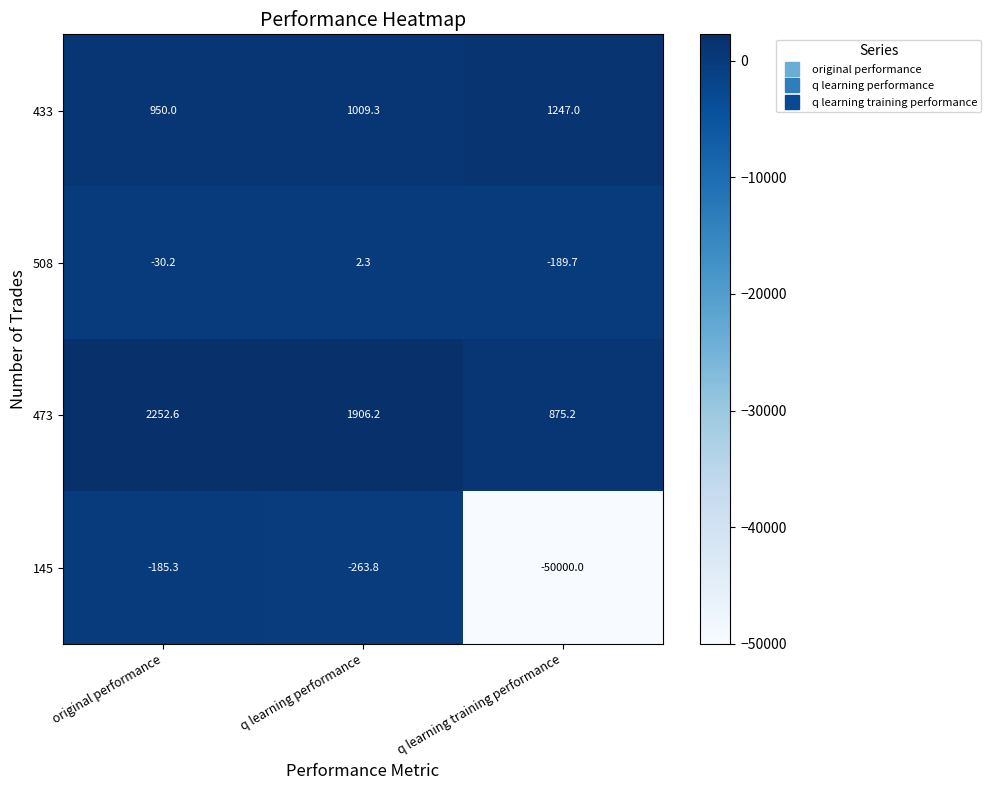

The value of 145 at q learning performance is -263.8. True or false?

True